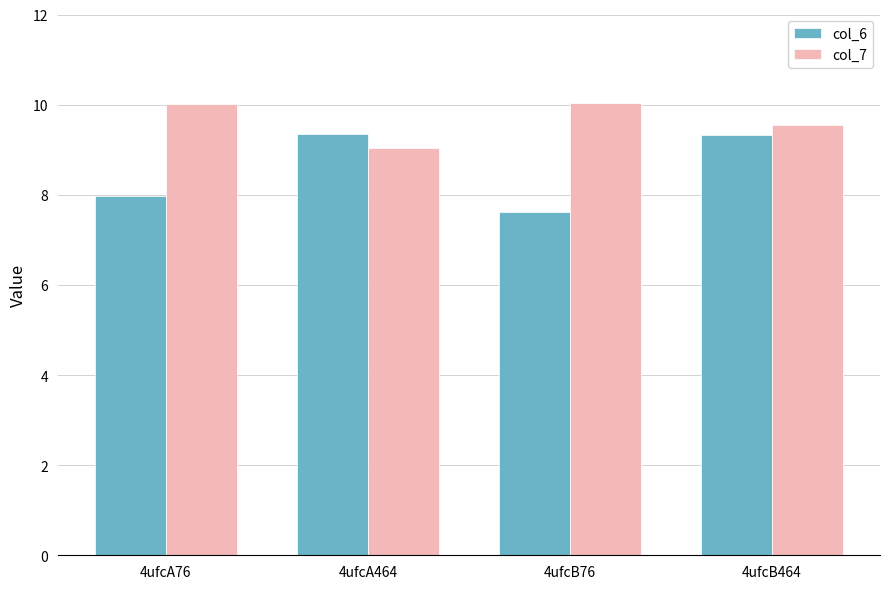

What is the spread (max minus min) of values at 4ufcA76?

2.1